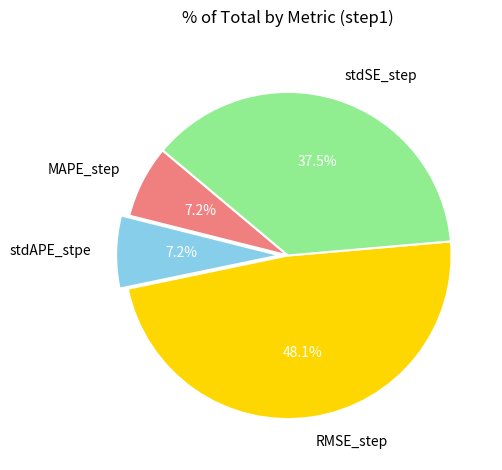

True or false: stdAPE_stpe accounts for 7% of the total.

True